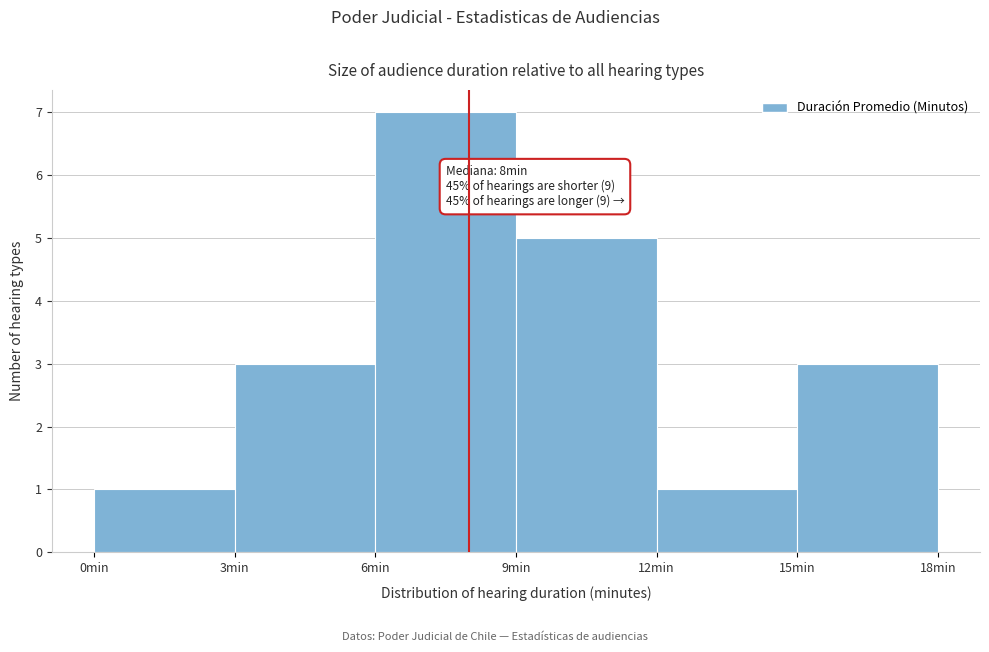

Which range on the x-axis has the tallest bar?

6 to 9